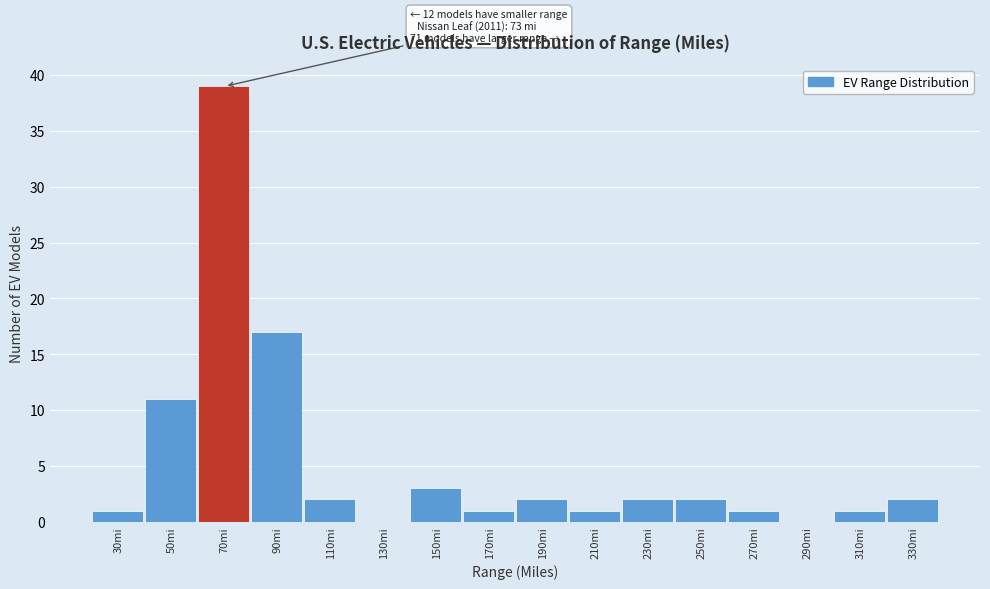

Reading right to left, what are all the values shown in this chart?

330mi=2	310mi=1	290mi=0	270mi=1	250mi=2	230mi=2	210mi=1	190mi=2	170mi=1	150mi=3	130mi=0	110mi=2	90mi=17	70mi=39	50mi=11	30mi=1